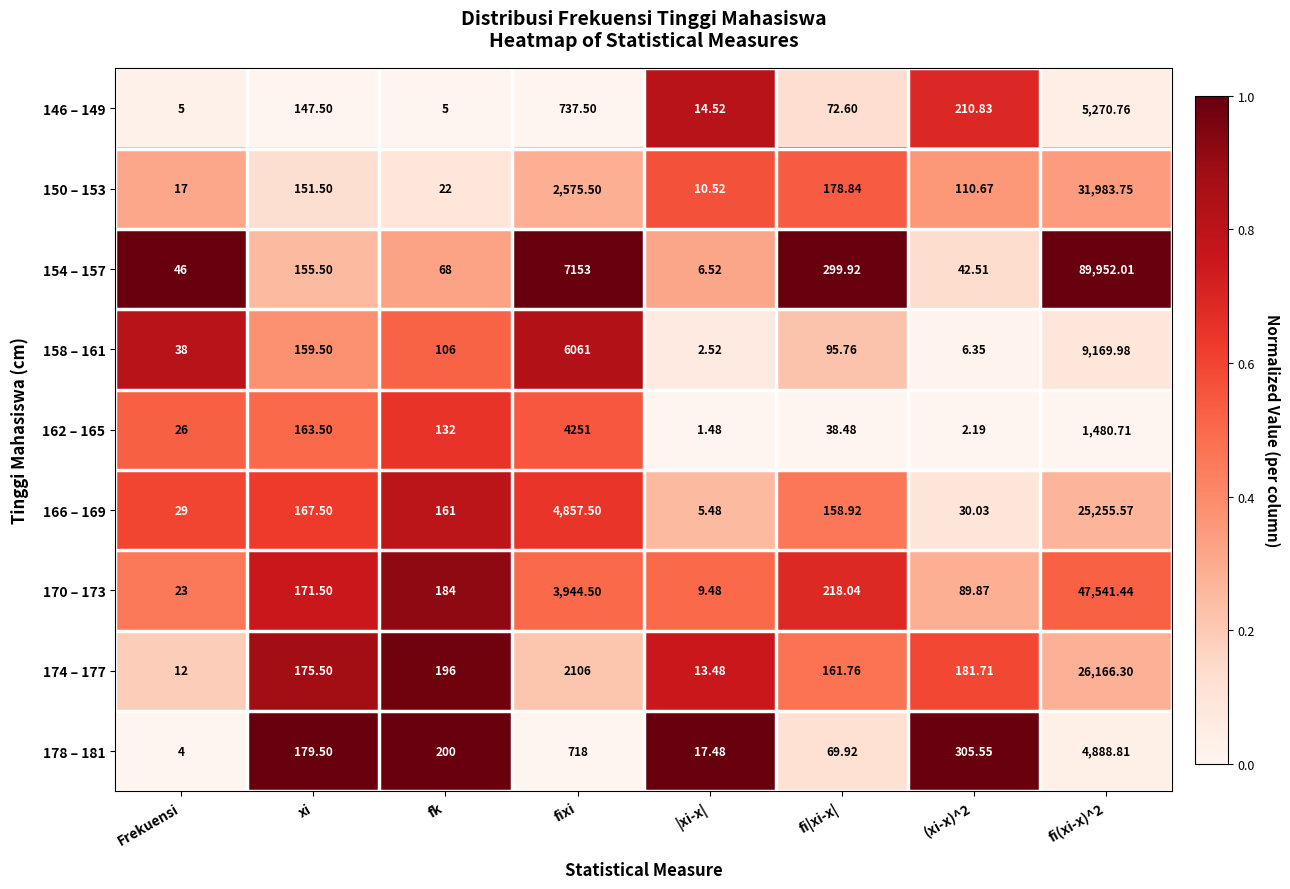

Rank the series at fk from highest to lowest value.

178 – 181, 174 – 177, 170 – 173, 166 – 169, 162 – 165, 158 – 161, 154 – 157, 150 – 153, 146 – 149